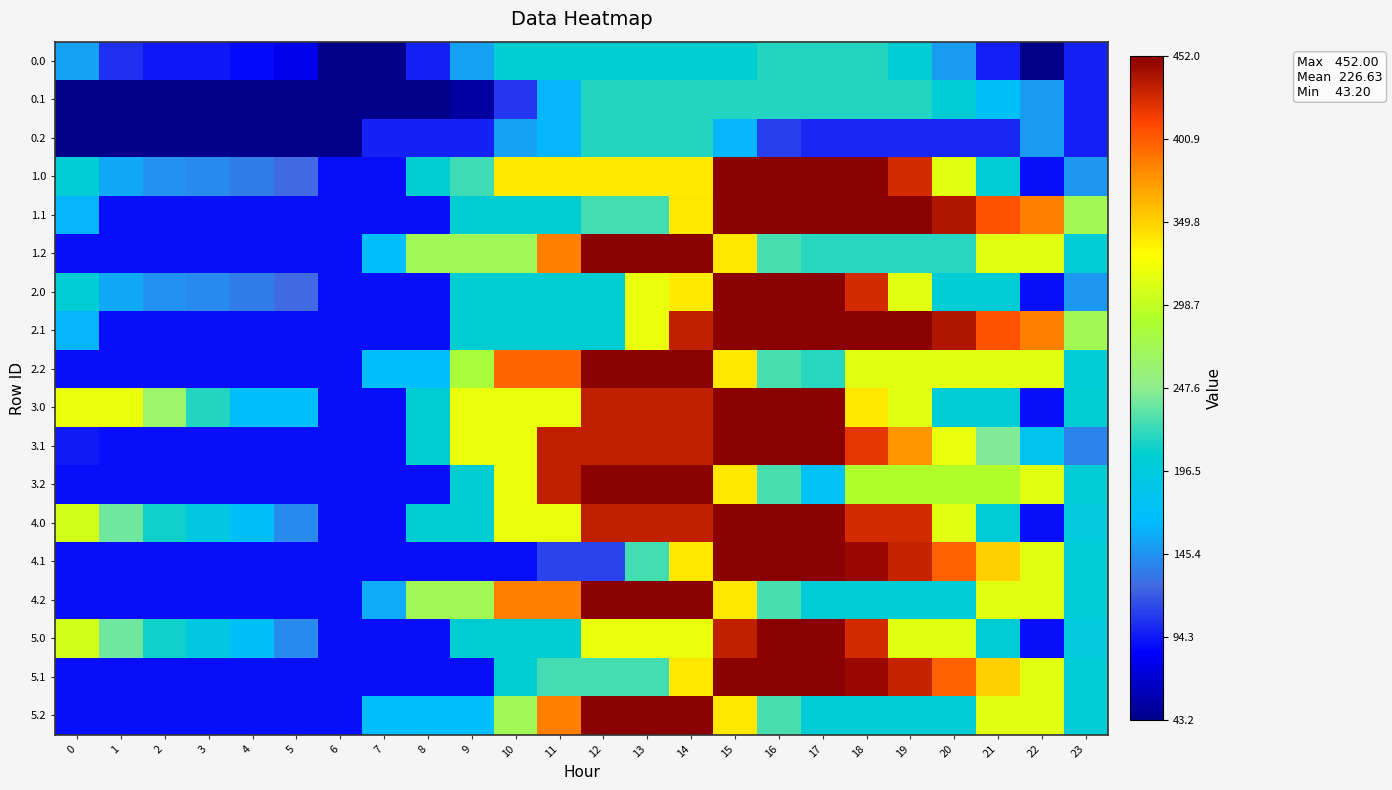

Reading left to right, what are all the values shown in this chart?

0.0: 0=152.3	1=103.3	2=93.4	3=93.4	4=88.6	5=77.9	6=43.2	7=43.2	8=97.8	9=152.3	10=206.8	11=206.8	12=206.8	13=206.8	14=206.8	15=206.8	16=216.0	17=216.0	18=216.0	19=203.6	20=150.1	21=96.7	22=43.2	23=97.8
0.1: 0=43.2	1=43.2	2=43.2	3=43.2	4=43.2	5=43.2	6=43.2	7=43.2	8=43.2	9=52.4	10=106.9	11=161.4	12=216.0	13=216.0	14=216.0	15=216.0	16=216.0	17=216.0	18=216.0	19=216.0	20=201.6	21=169.6	22=149.9	23=96.6
0.2: 0=43.2	1=43.2	2=43.2	3=43.2	4=43.2	5=43.2	6=43.2	7=97.8	8=97.8	9=97.8	10=152.3	11=161.4	12=216.0	13=216.0	14=216.0	15=162.5	16=109.1	17=99.6	18=99.6	19=99.6	20=99.6	21=99.6	22=150.1	23=96.7
1.0: 0=204.2	1=155.2	2=145.0	3=140.6	4=135.8	5=125.1	6=90.4	7=90.4	8=204.5	9=223.7	10=337.9	11=337.9	12=337.9	13=337.9	14=337.9	15=452.0	16=452.0	17=452.0	18=452.0	19=426.0	20=314.1	21=202.3	22=90.4	23=147.3
1.1: 0=162.2	1=90.4	2=90.4	3=90.4	4=90.4	5=90.4	6=90.4	7=90.4	8=90.4	9=204.5	10=204.5	11=204.5	12=225.7	13=225.7	14=339.8	15=452.0	16=452.0	17=452.0	18=452.0	19=452.0	20=437.6	21=405.6	22=385.9	23=274.1
1.2: 0=90.4	1=90.4	2=90.4	3=90.4	4=90.4	5=90.4	6=90.4	7=169.1	8=272.0	9=272.0	10=272.0	11=386.1	12=452.0	13=452.0	14=452.0	15=340.1	16=228.3	17=218.8	18=218.8	19=218.8	20=218.8	21=314.1	22=314.1	23=202.3
2.0: 0=204.2	1=155.2	2=145.0	3=140.6	4=135.8	5=125.1	6=90.4	7=90.4	8=90.4	9=204.5	10=204.5	11=204.5	12=204.5	13=318.7	14=337.9	15=452.0	16=452.0	17=452.0	18=426.0	19=314.1	20=202.3	21=202.3	22=90.4	23=147.3
2.1: 0=162.2	1=90.4	2=90.4	3=90.4	4=90.4	5=90.4	6=90.4	7=90.4	8=90.4	9=204.5	10=204.5	11=204.5	12=204.5	13=318.7	14=432.8	15=452.0	16=452.0	17=452.0	18=452.0	19=452.0	20=437.6	21=405.6	22=385.9	23=274.1
2.2: 0=90.4	1=90.4	2=90.4	3=90.4	4=90.4	5=90.4	6=90.4	7=169.1	8=169.1	9=283.3	10=397.4	11=397.4	12=452.0	13=452.0	14=452.0	15=340.1	16=228.3	17=218.8	18=314.1	19=314.1	20=314.1	21=314.1	22=314.1	23=202.3
3.0: 0=318.7	1=318.7	2=264.9	3=217.0	4=168.6	5=168.6	6=90.4	7=90.4	8=204.5	9=318.7	10=318.7	11=318.7	12=432.8	13=432.8	14=432.8	15=452.0	16=452.0	17=452.0	18=340.1	19=314.2	20=202.3	21=202.3	22=90.4	23=204.6
3.1: 0=95.5	1=90.4	2=90.4	3=90.4	4=90.4	5=90.4	6=90.4	7=90.4	8=204.5	9=318.7	10=318.7	11=432.8	12=432.8	13=432.8	14=432.8	15=452.0	16=452.0	17=452.0	18=419.8	19=376.5	20=318.6	21=243.0	22=179.8	23=137.6
3.2: 0=90.4	1=90.4	2=90.4	3=90.4	4=90.4	5=90.4	6=90.4	7=90.4	8=90.4	9=204.5	10=318.7	11=432.8	12=452.0	13=452.0	14=452.0	15=340.1	16=228.3	17=175.2	18=289.4	19=289.4	20=289.4	21=289.4	22=314.1	23=202.3
4.0: 0=305.2	1=239.3	2=212.3	3=191.1	4=169.5	5=141.9	6=90.4	7=90.4	8=204.5	9=204.5	10=318.7	11=318.7	12=432.8	13=432.8	14=432.8	15=452.0	16=452.0	17=452.0	18=426.0	19=426.0	20=314.1	21=202.3	22=90.4	23=197.8
4.1: 0=90.4	1=90.4	2=90.4	3=90.4	4=90.4	5=90.4	6=90.4	7=90.4	8=90.4	9=90.4	10=90.4	11=111.5	12=111.5	13=225.7	14=339.8	15=452.0	16=452.0	17=452.0	18=446.5	19=430.0	20=398.8	21=349.9	22=313.4	23=201.9
4.2: 0=90.4	1=90.4	2=90.4	3=90.4	4=90.4	5=90.4	6=90.4	7=157.8	8=272.0	9=272.0	10=386.1	11=386.1	12=452.0	13=452.0	14=452.0	15=340.1	16=228.3	17=202.0	18=202.0	19=202.0	20=202.0	21=314.1	22=314.1	23=202.3
5.0: 0=305.2	1=239.3	2=212.3	3=191.1	4=169.5	5=141.9	6=90.4	7=90.4	8=90.4	9=204.5	10=204.5	11=204.5	12=318.7	13=318.7	14=318.7	15=432.8	16=452.0	17=452.0	18=426.0	19=314.1	20=314.1	21=202.3	22=90.4	23=197.8
5.1: 0=90.4	1=90.4	2=90.4	3=90.4	4=90.4	5=90.4	6=90.4	7=90.4	8=90.4	9=90.4	10=204.5	11=225.7	12=225.7	13=225.7	14=339.8	15=452.0	16=452.0	17=452.0	18=446.5	19=430.0	20=398.8	21=349.9	22=313.4	23=201.9
5.2: 0=90.4	1=90.4	2=90.4	3=90.4	4=90.4	5=90.4	6=90.4	7=169.1	8=169.1	9=169.1	10=272.0	11=386.1	12=452.0	13=452.0	14=452.0	15=340.1	16=228.3	17=202.0	18=202.0	19=202.0	20=202.0	21=314.1	22=314.1	23=202.3